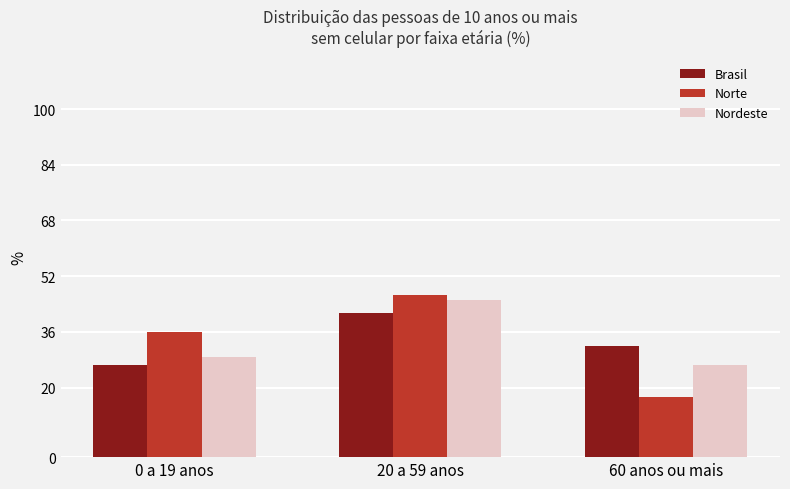

What position from the right is 20 a 59 anos?

2